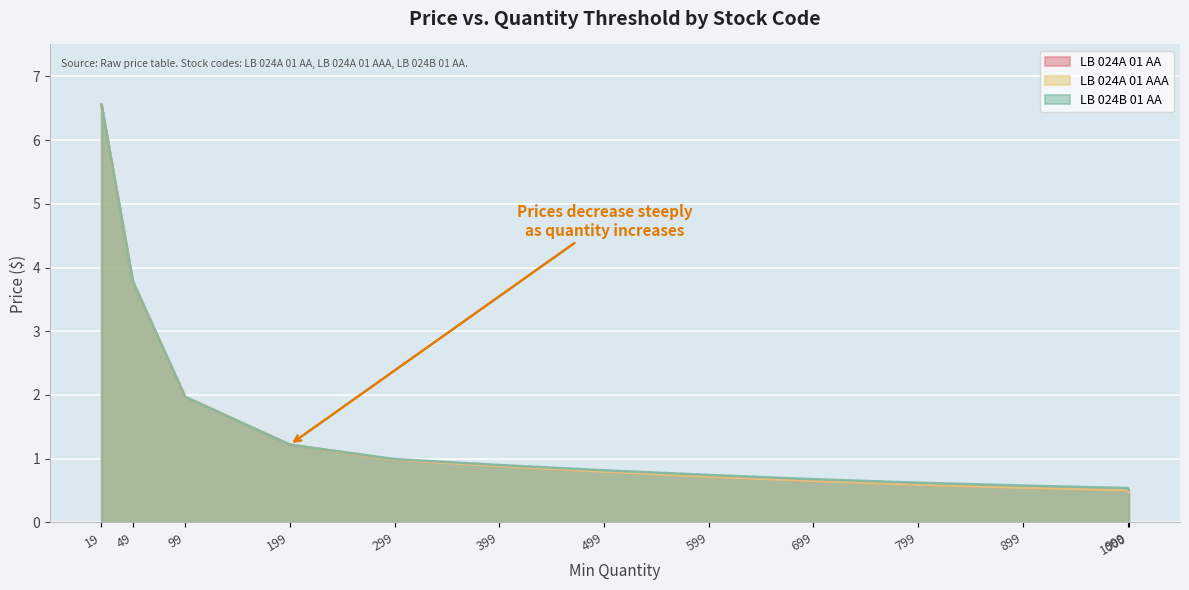

Which series has the largest range (max minus min)?

LB 024A 01 AA